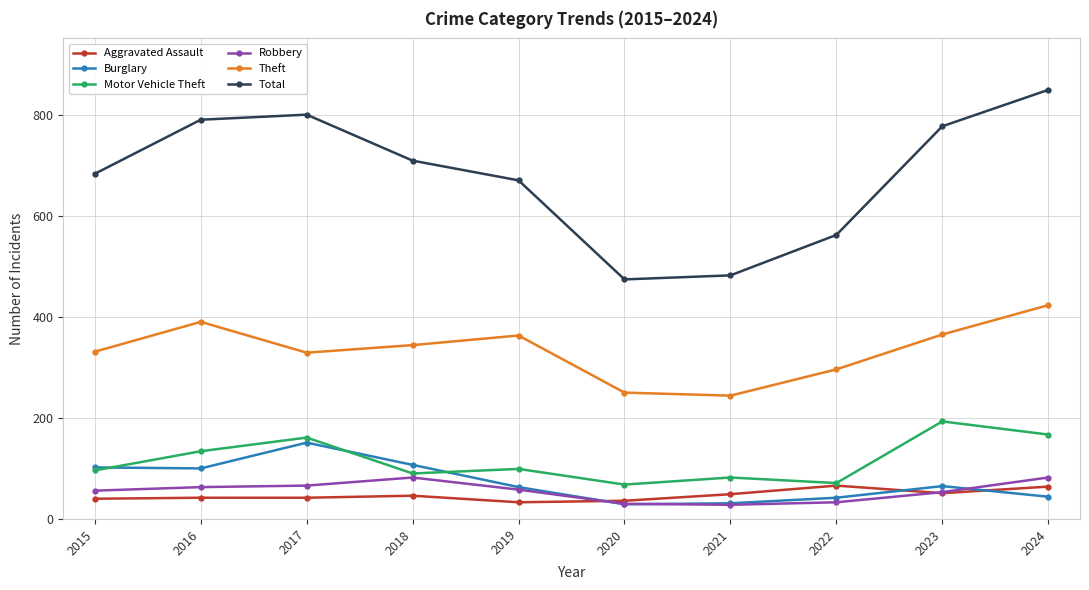

What is the total value across all series at 2022?

1070